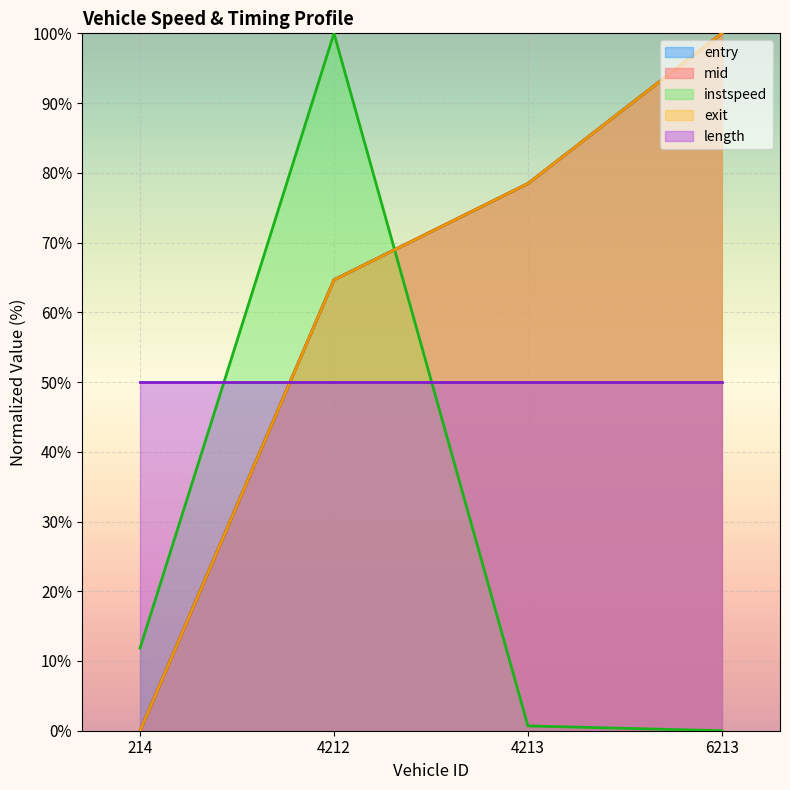

True or false: exit and instspeed cross at least once.

True